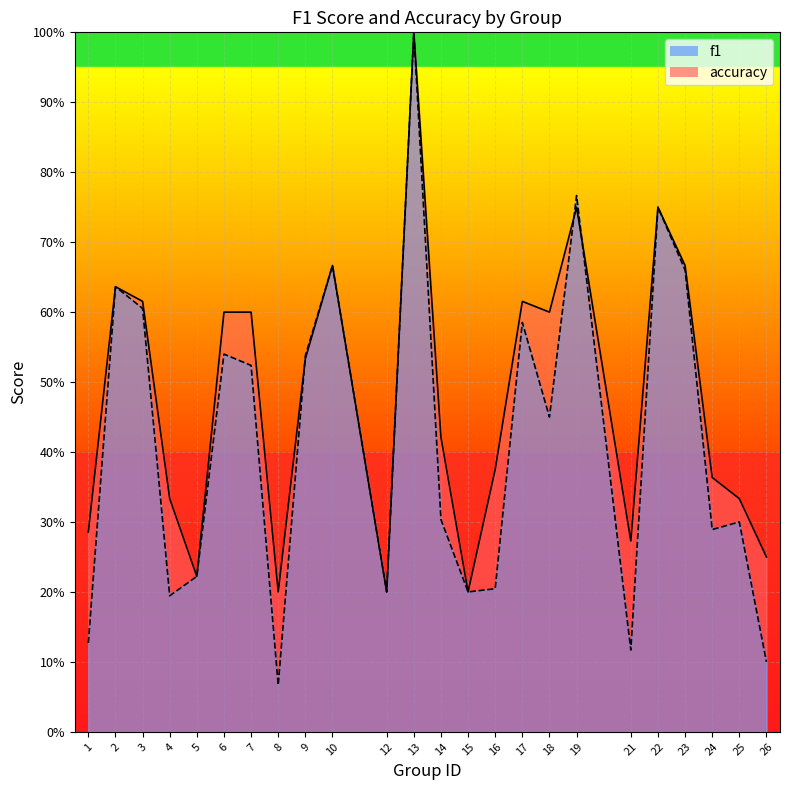

At which category does accuracy reach its first local valley?

5